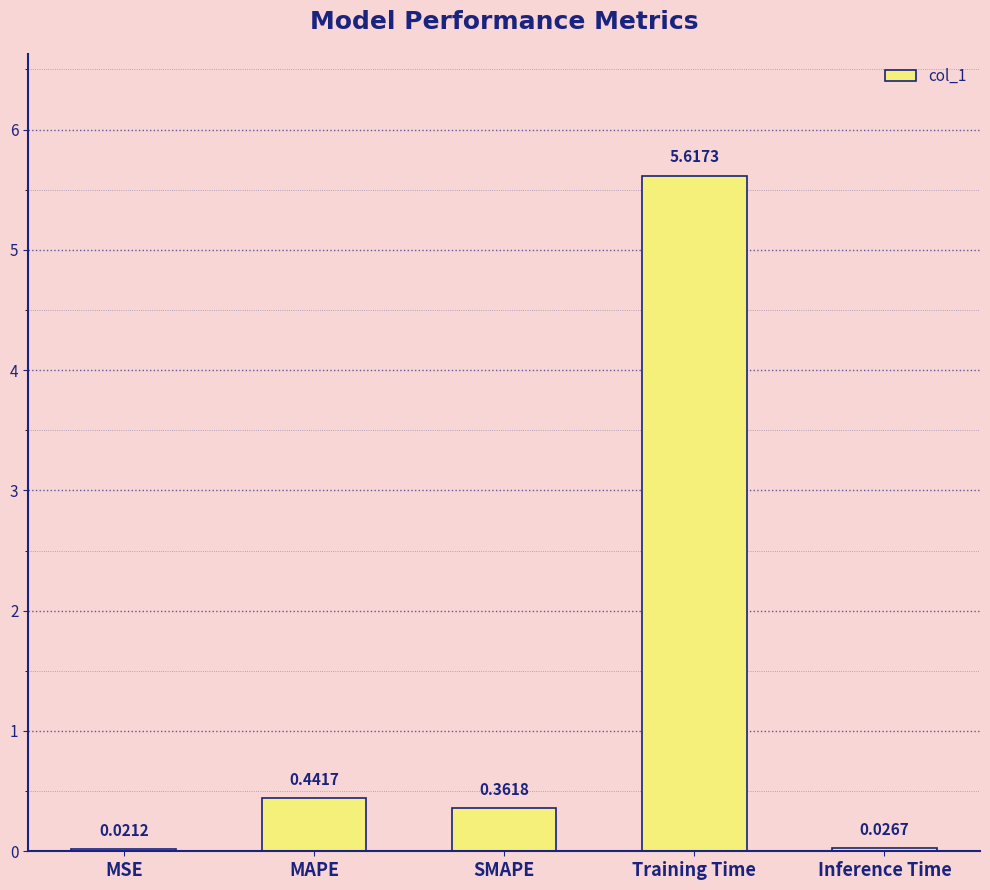

Between MAPE and Inference Time, which is larger?

MAPE